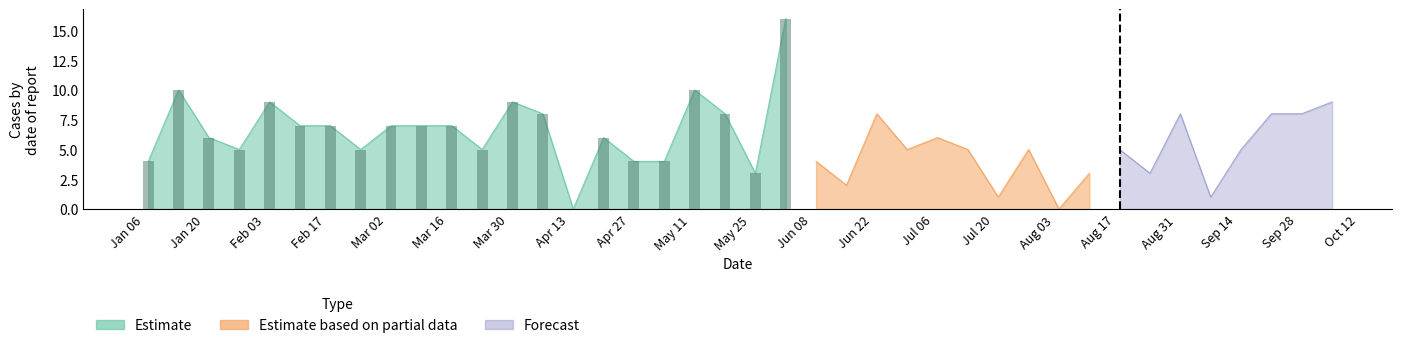

List the labels in order of value, largest first.

2020-06-02, 2020-01-14, 2020-05-12, 2020-02-04, 2020-03-31, 2020-10-06, 2020-04-07, 2020-05-19, 2020-06-23, 2020-09-01, 2020-09-22, 2020-09-29, 2020-02-11, 2020-02-18, 2020-03-03, 2020-03-10, 2020-03-17, 2020-01-21, 2020-04-21, 2020-07-07, 2020-01-28, 2020-02-25, 2020-03-24, 2020-06-30, 2020-07-14, 2020-07-28, 2020-08-18, 2020-09-15, 2020-01-07, 2020-04-28, 2020-05-05, 2020-06-09, 2020-05-26, 2020-08-11, 2020-08-25, 2020-06-16, 2020-07-21, 2020-09-08, 2020-04-14, 2020-08-04